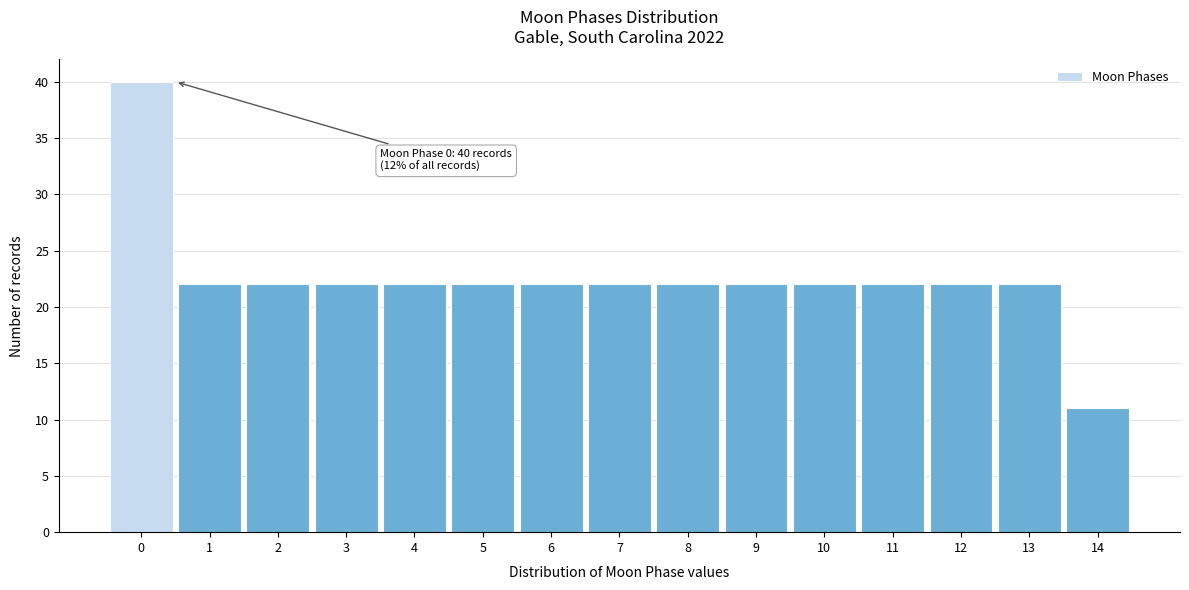

Reading left to right, transcribe all the data shown in this chart.

40	22	22	22	22	22	22	22	22	22	22	22	22	22	11